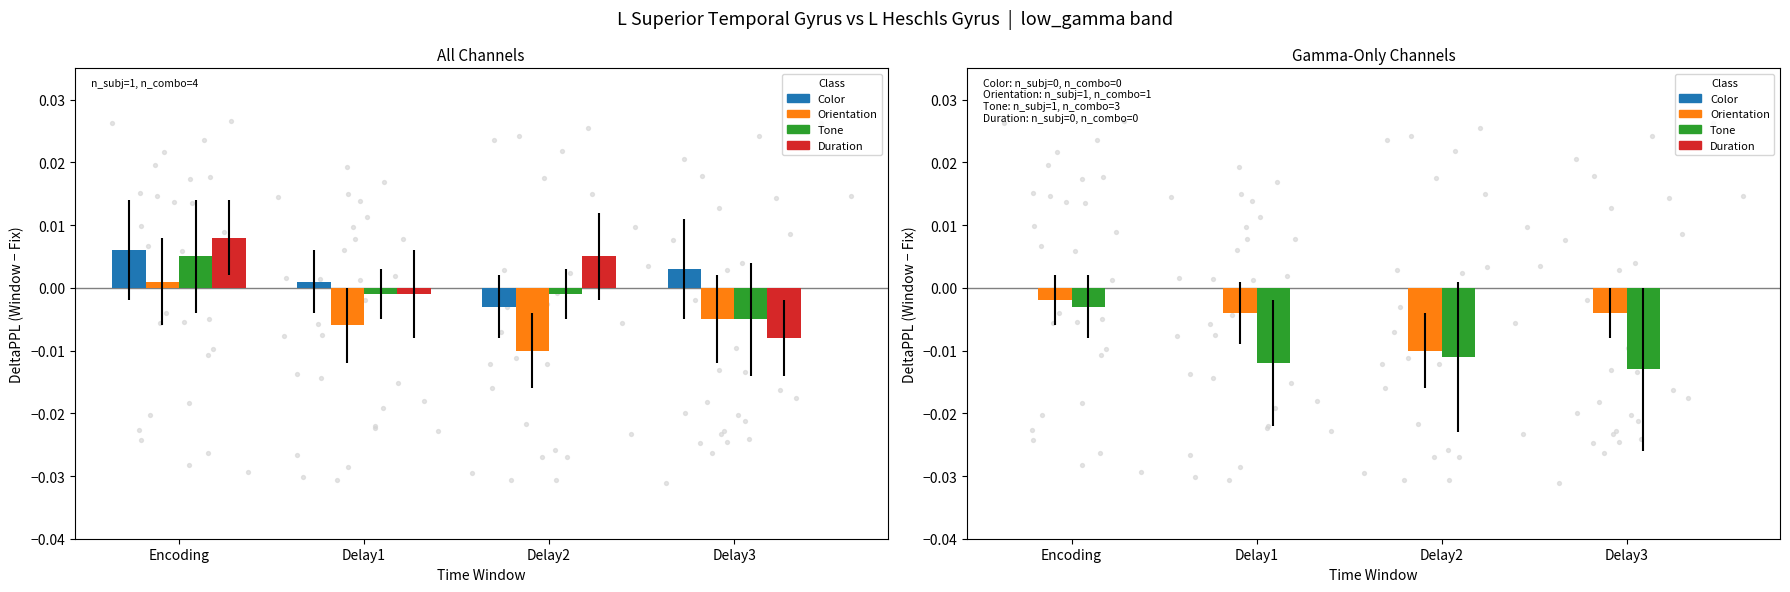

Which series reaches the minimum Y coordinate?

Tone